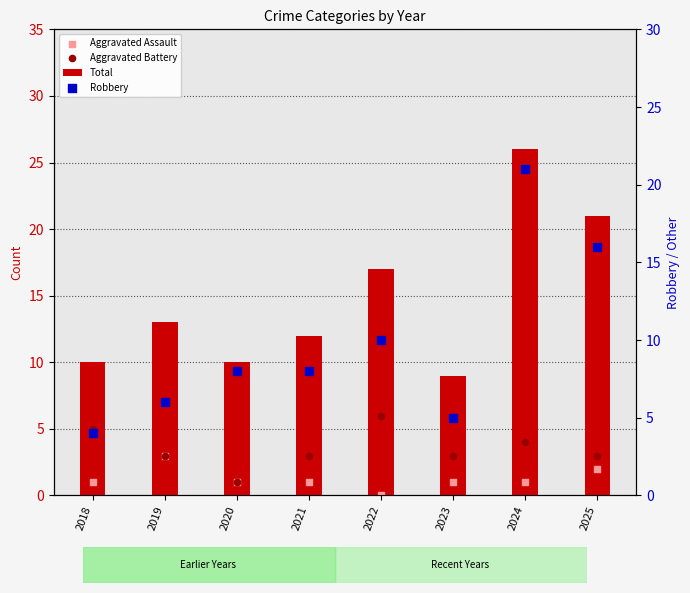

What are all the series names shown in the legend?

Total, Aggravated Assault, Aggravated Battery, Robbery